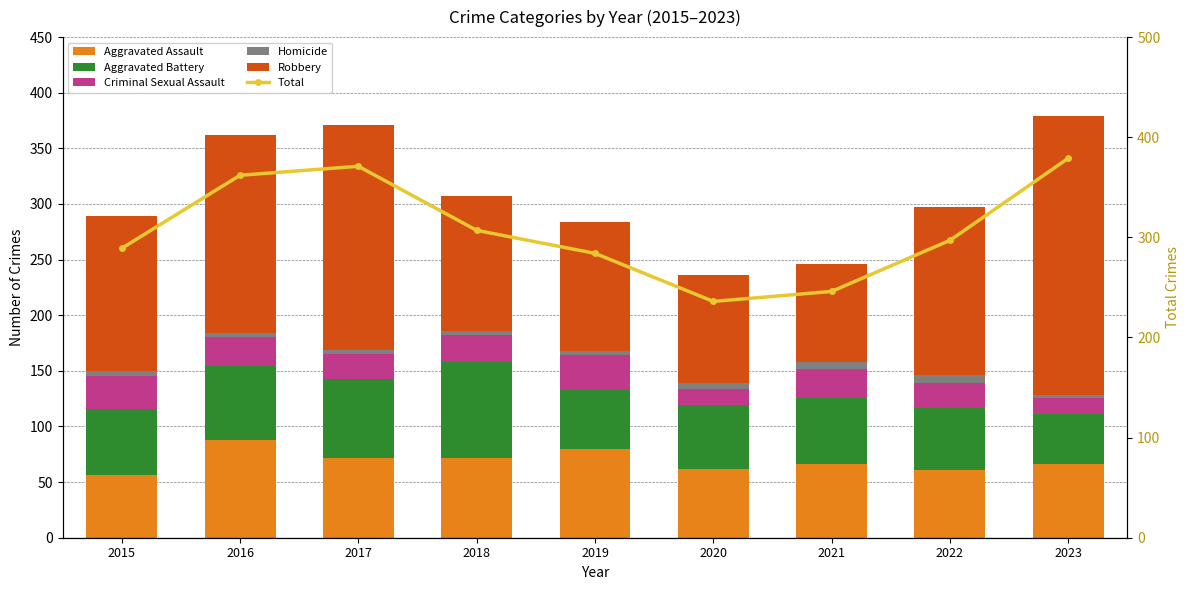

Reading right to left, list all the values displayed in this chart.

Aggravated Assault: 2023=66	2022=61	2021=66	2020=62	2019=80	2018=72	2017=72	2016=88	2015=56
Aggravated Battery: 2023=45	2022=56	2021=60	2020=57	2019=53	2018=86	2017=71	2016=66	2015=60
Criminal Sexual Assault: 2023=15	2022=22	2021=26	2020=15	2019=31	2018=24	2017=22	2016=26	2015=29
Homicide: 2023=2	2022=7	2021=6	2020=5	2019=4	2018=4	2017=4	2016=4	2015=5
Robbery: 2023=251	2022=151	2021=88	2020=97	2019=116	2018=121	2017=202	2016=178	2015=139
Total: 2023=379	2022=297	2021=246	2020=236	2019=284	2018=307	2017=371	2016=362	2015=289